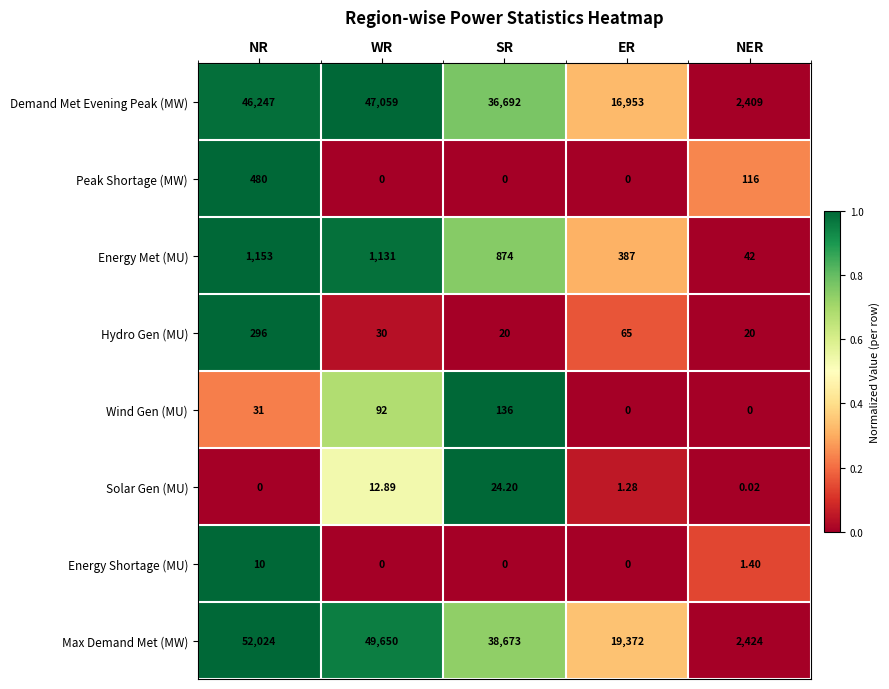

Where is Max Demand Met (MW) nearest to the value 27224?

ER